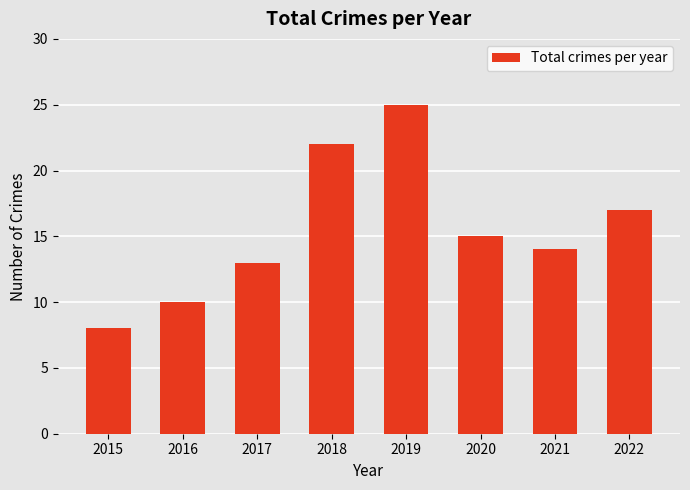

Count the number of data series in this chart.

1